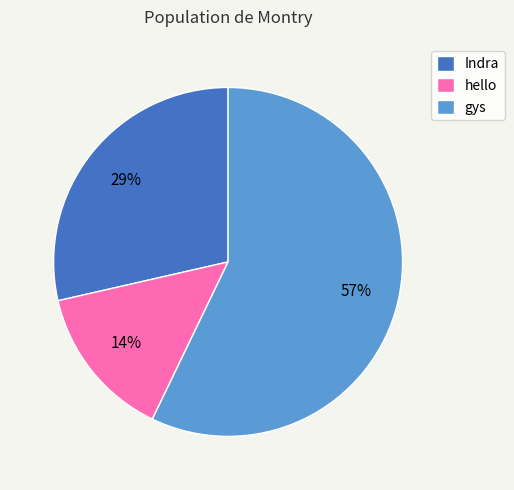

Rank the categories by value from highest to lowest.

gys, Indra, hello